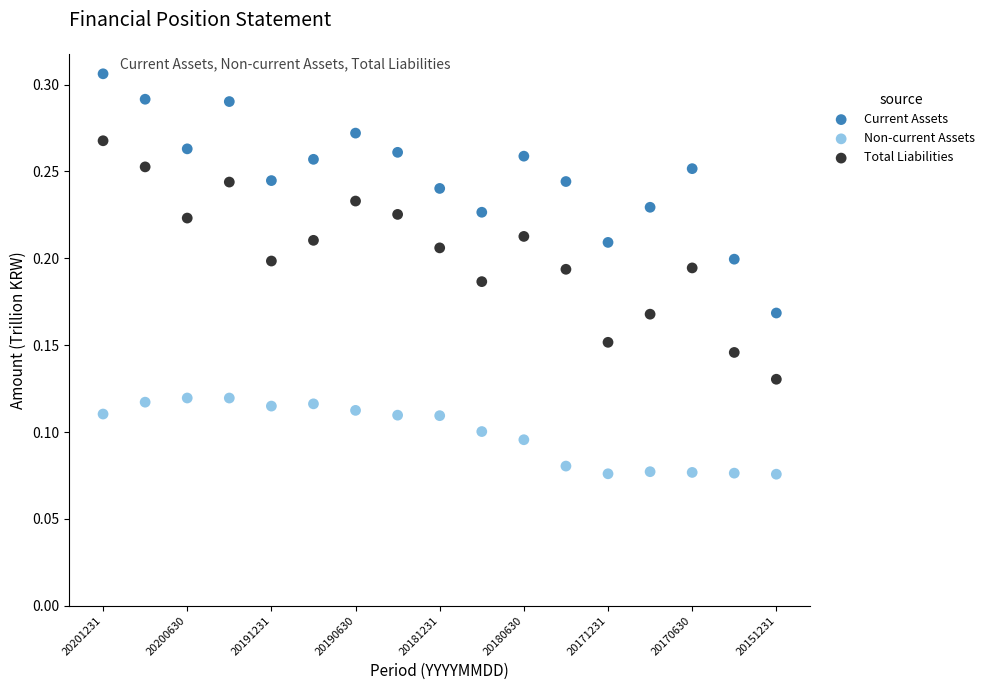

Which series contains the highest Y value?

Current Assets